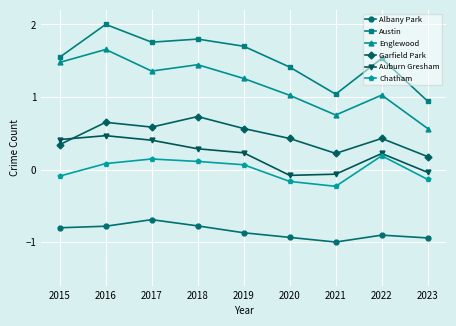

What is the difference between the highest and lowest values at 2018?

2.6